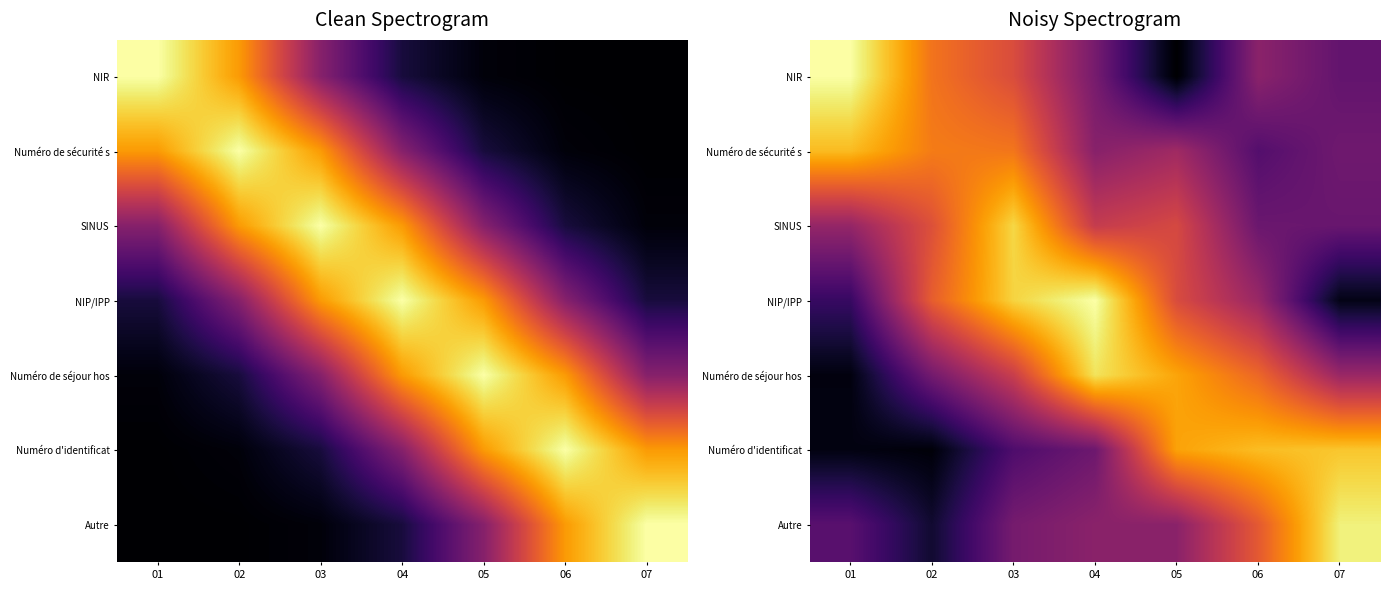

Between 02 and 06, which is larger?

02